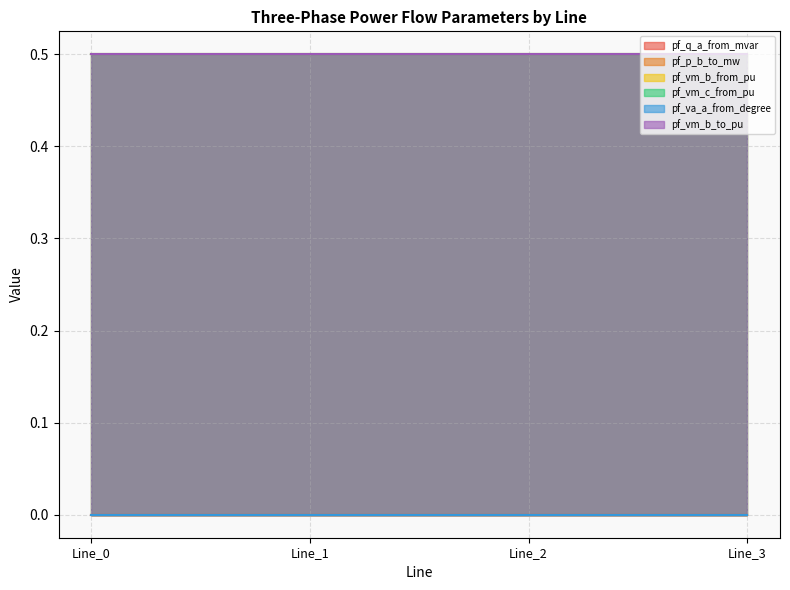

True or false: pf_vm_b_to_pu and pf_q_a_from_mvar cross at least once.

False